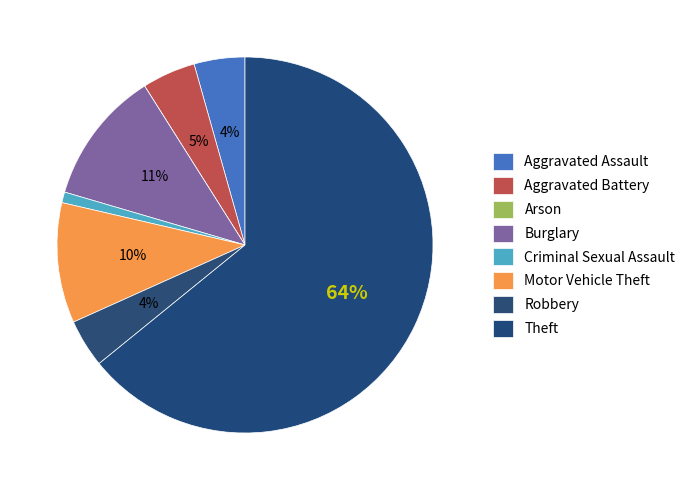

Count the number of slices in the pie.

8